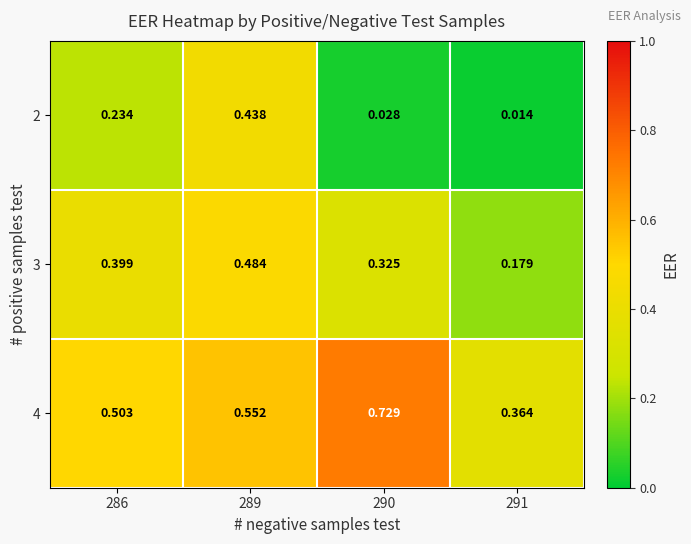

Is the value of 3 at 290 greater than the value of 2 at 291?

Yes